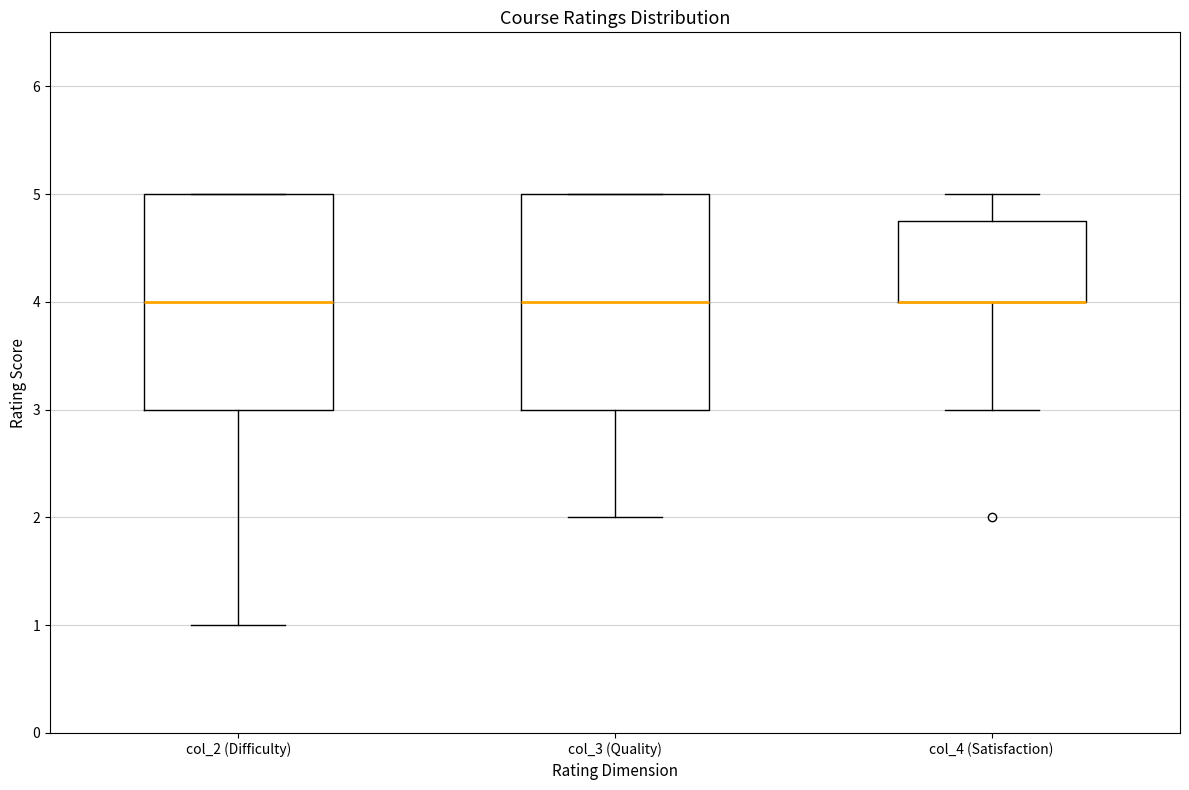

Where does the lower whisker of the box for col_2 (Difficulty) end on the y-axis? The values are not printed on the chart, so give them approximately, as read against the axis.

1.0